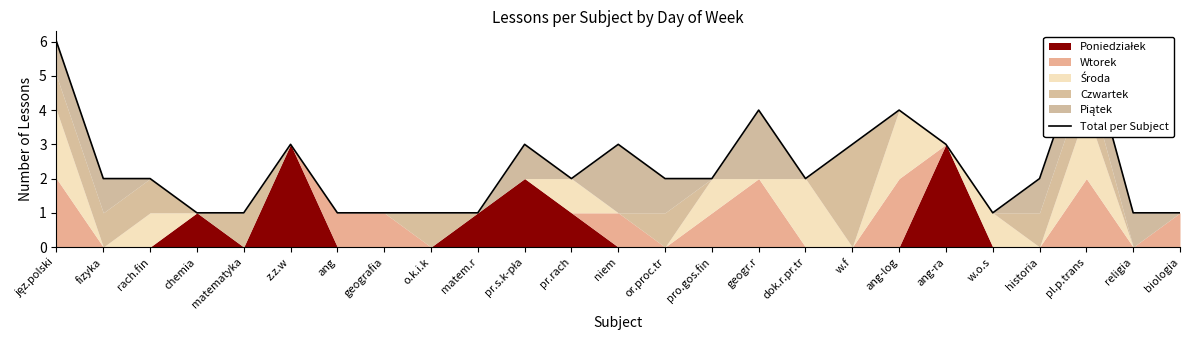

What is the average value?

2